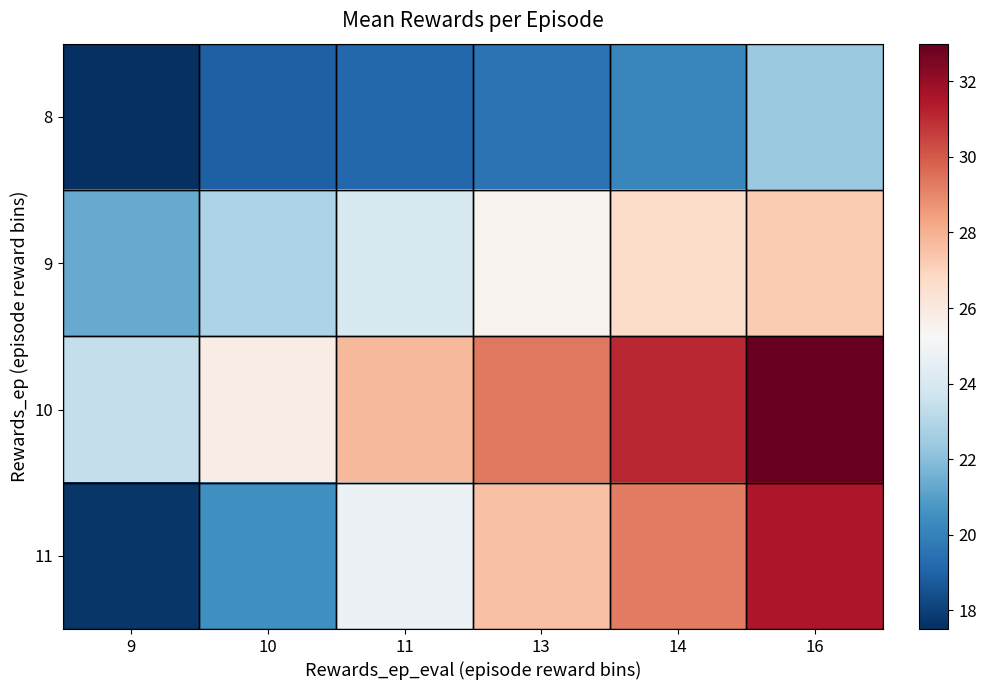

Which label corresponds to the smallest value in the chart?

9